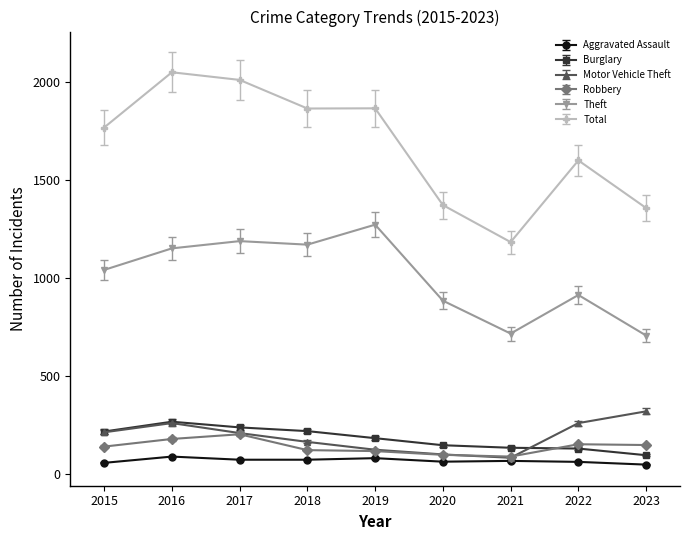

How many lines are shown in the chart?

6